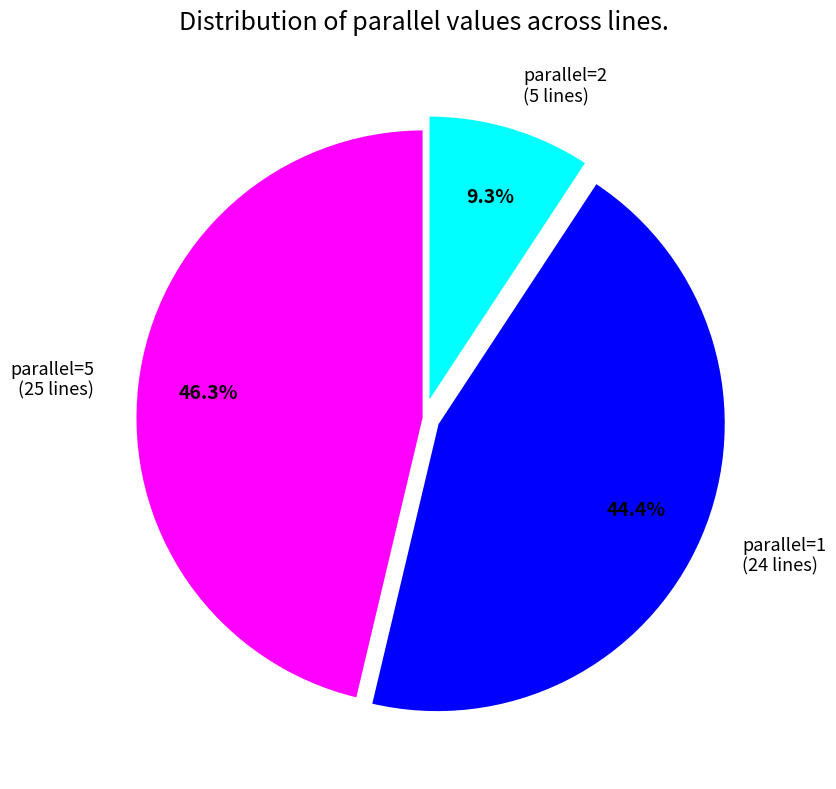

Combined, do parallel=1 (24 lines) and parallel=2 (5 lines) account for over 50%?

Yes